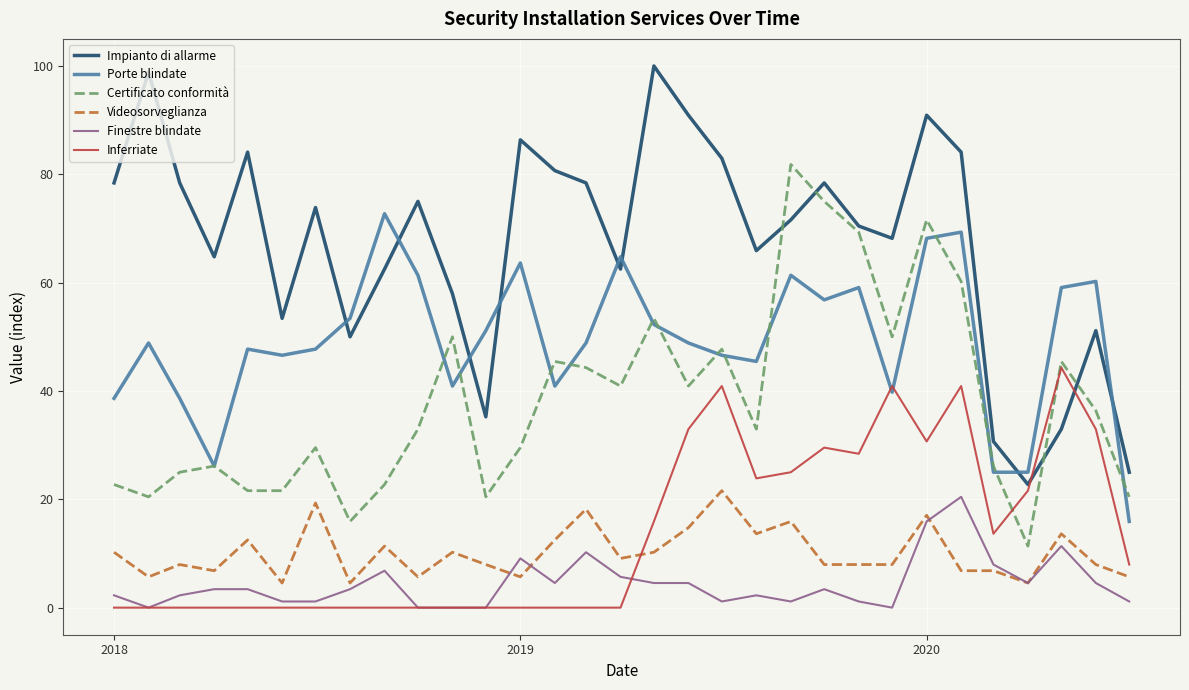

Which series has the largest range (max minus min)?

Impianto di allarme